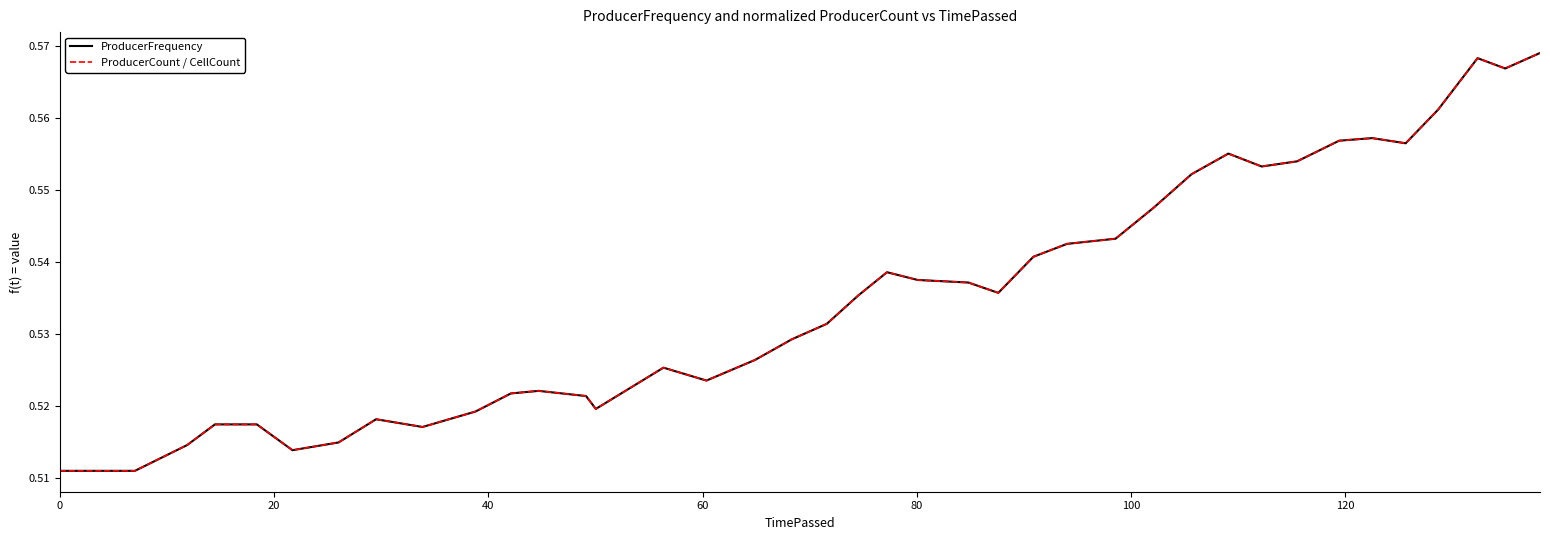

Which series has the largest range (max minus min)?

ProducerCount / CellCount